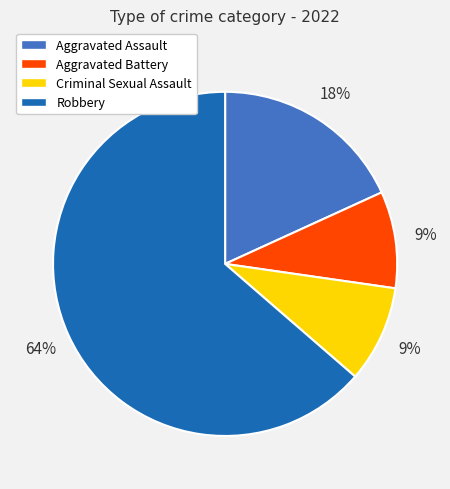

What percentage is the Criminal Sexual Assault slice, to the nearest percent?

9%